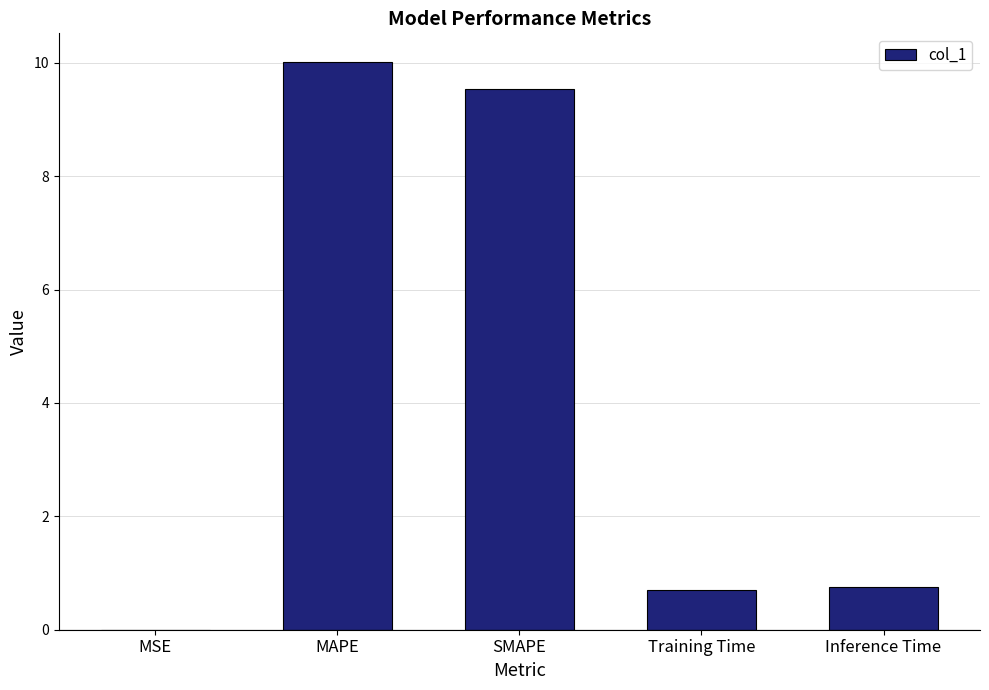

What is the change in value from MAPE to Training Time?

-9.3